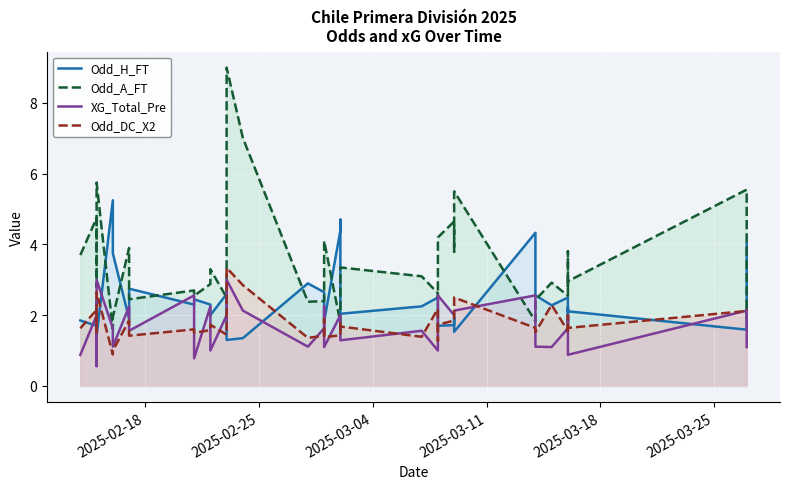

Which series has the largest range (max minus min)?

Odd_A_FT